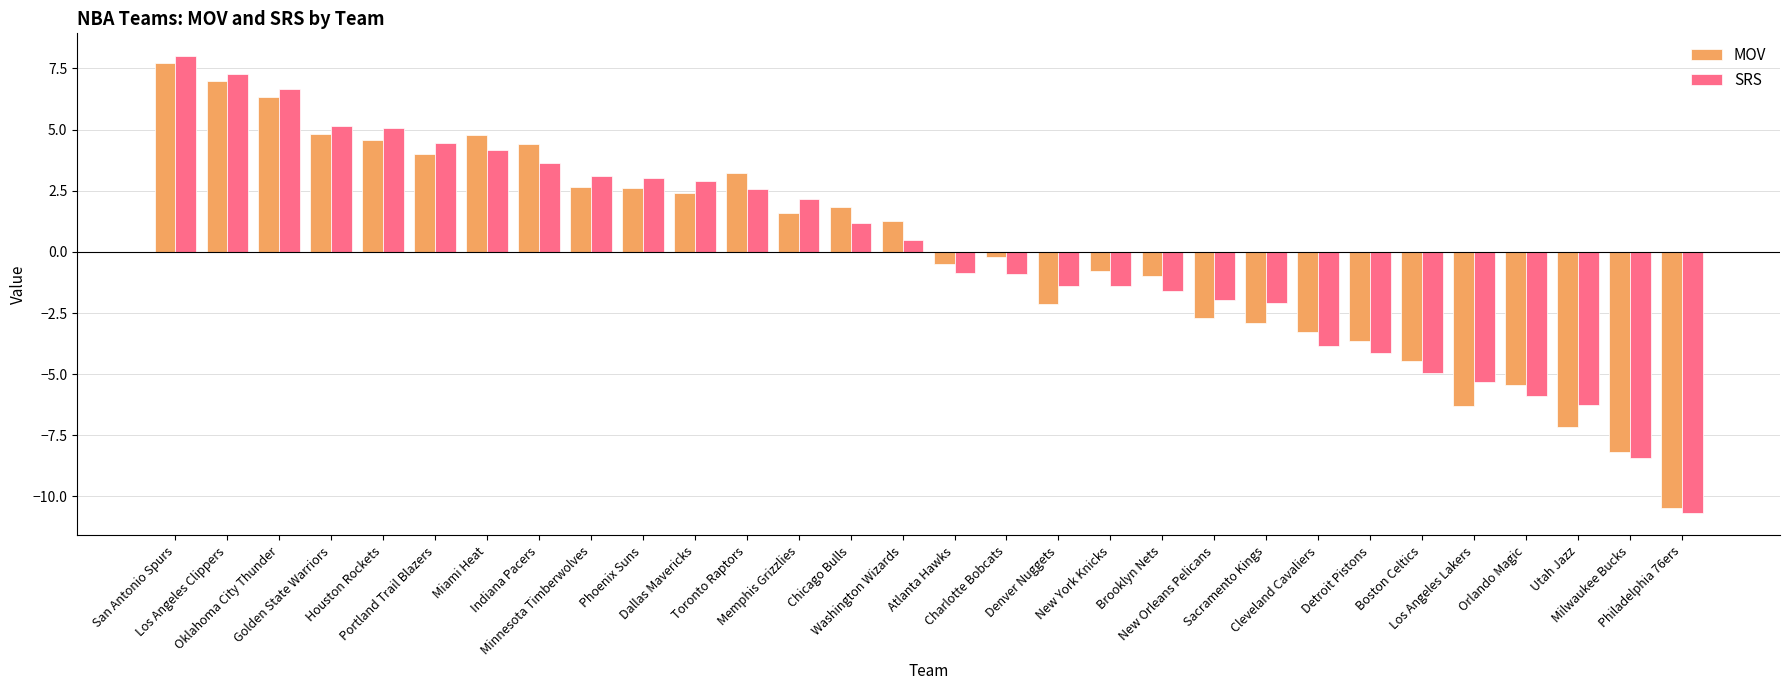

What is the difference between the second highest and minimum values in the SRS series?

17.9